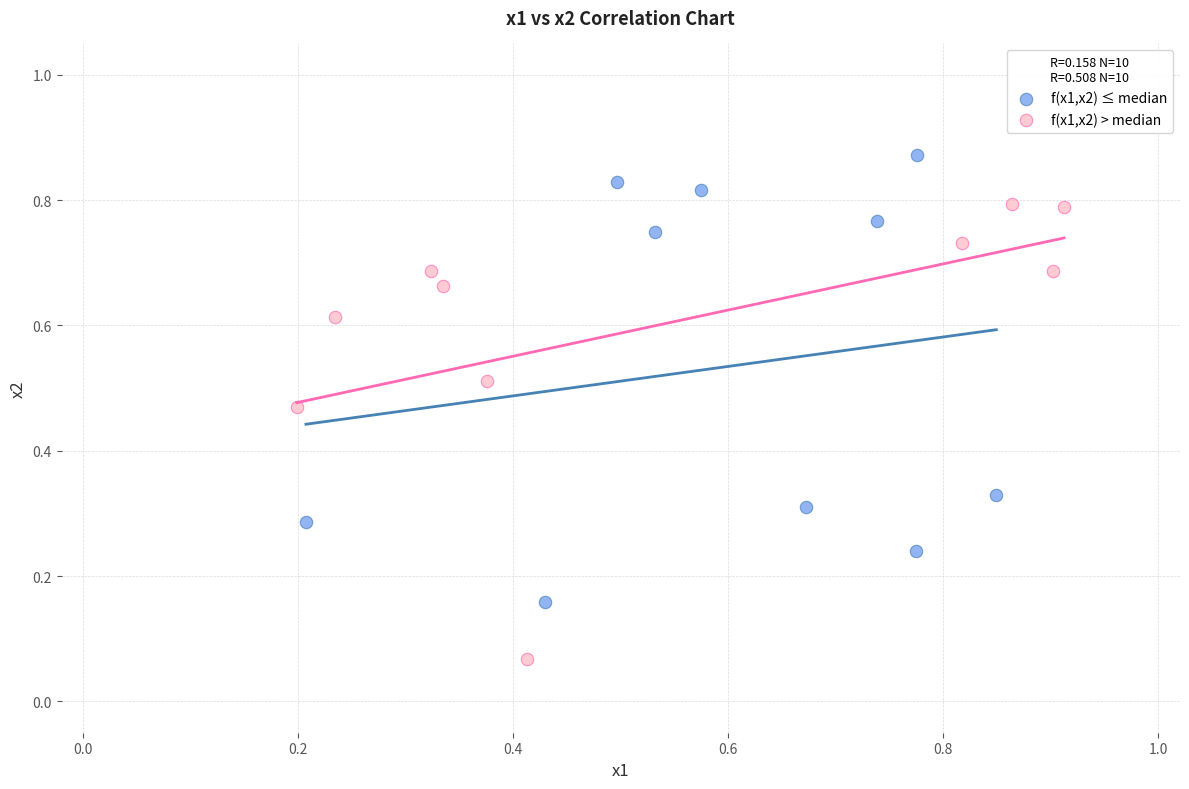

Which series contains the highest Y value?

f(x1,x2) ≤ median